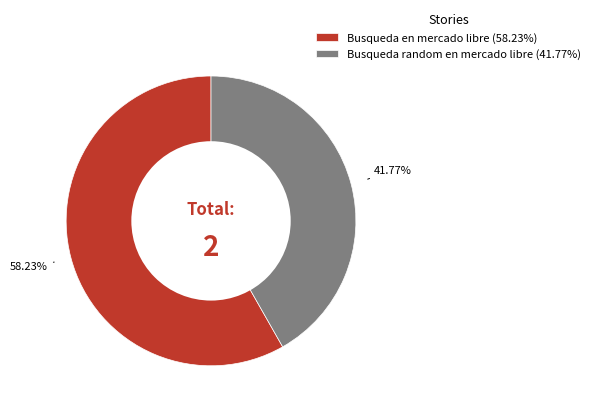

Does any single category account for the majority?

Yes